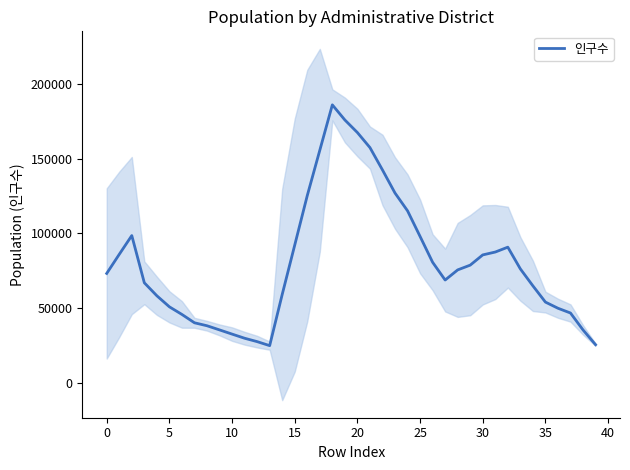

What is the highest value of the 인구수 series?

186266.6